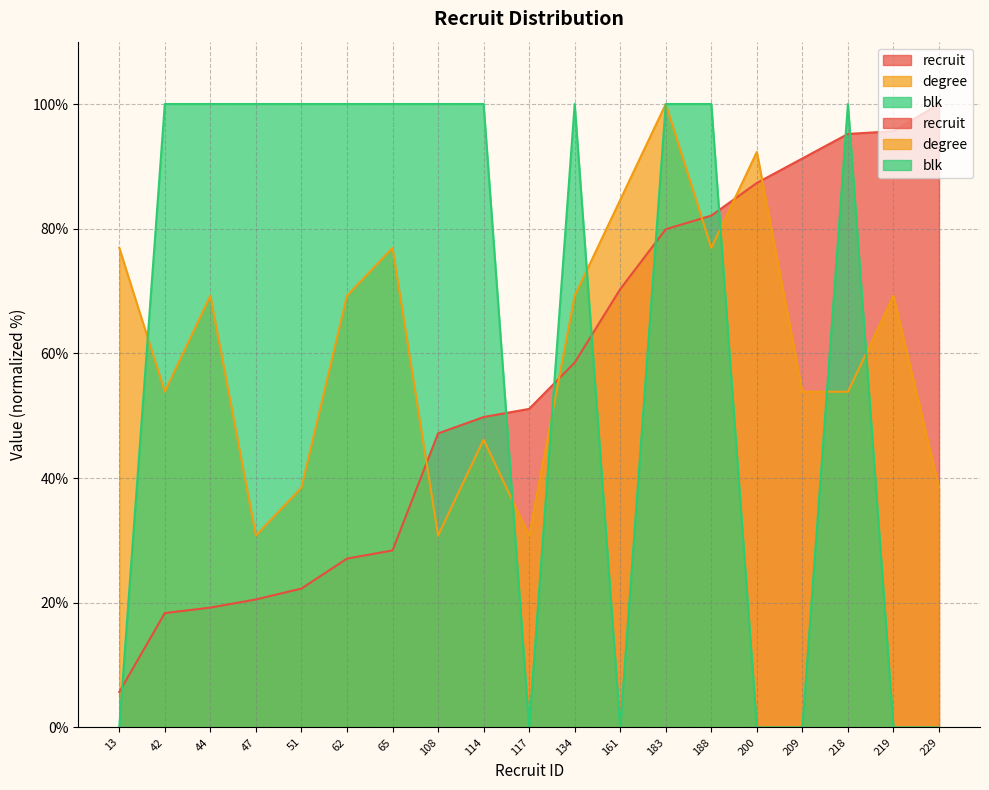

At 108, list the series in order from largest to smallest.

blk, recruit, degree